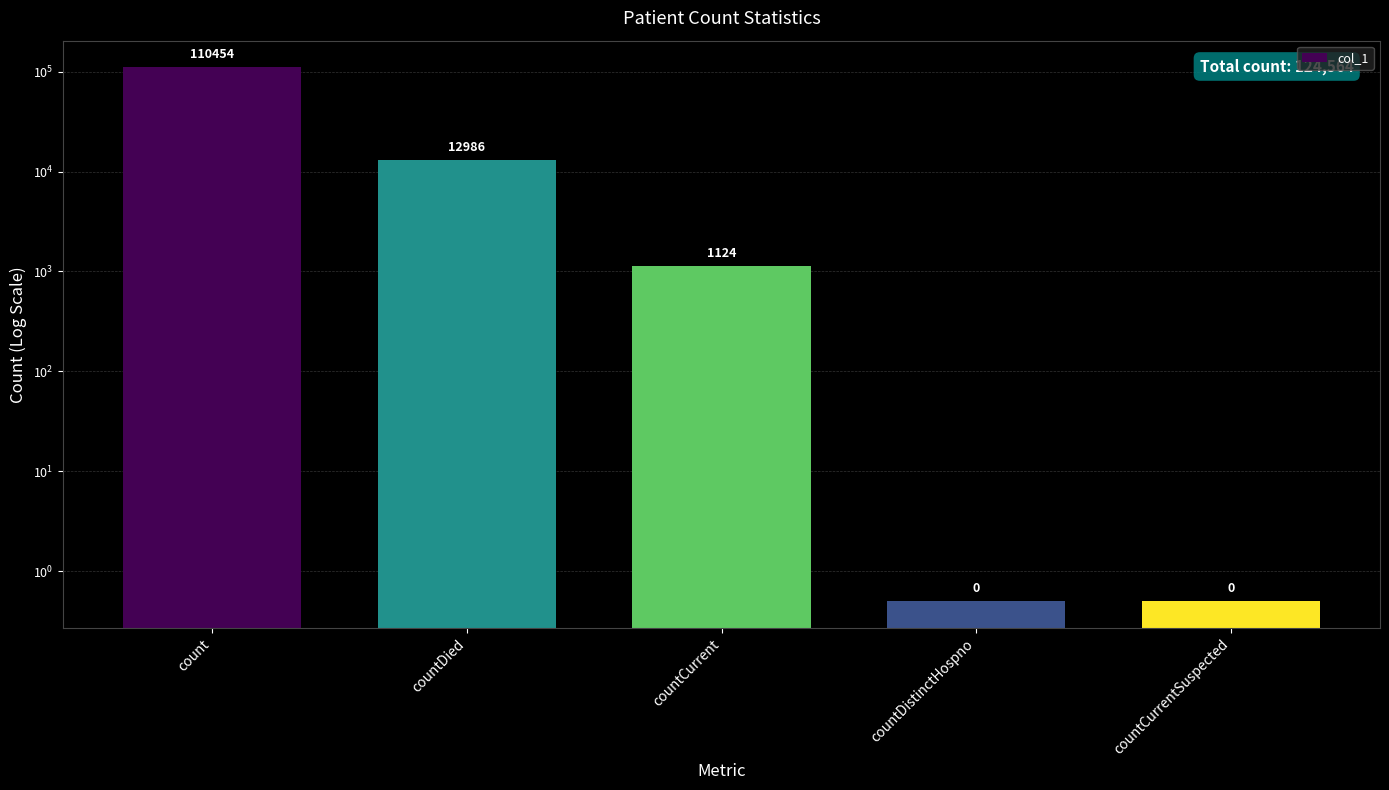

List the labels in order of value, smallest first.

countDistinctHospno, countCurrentSuspected, countCurrent, countDied, count